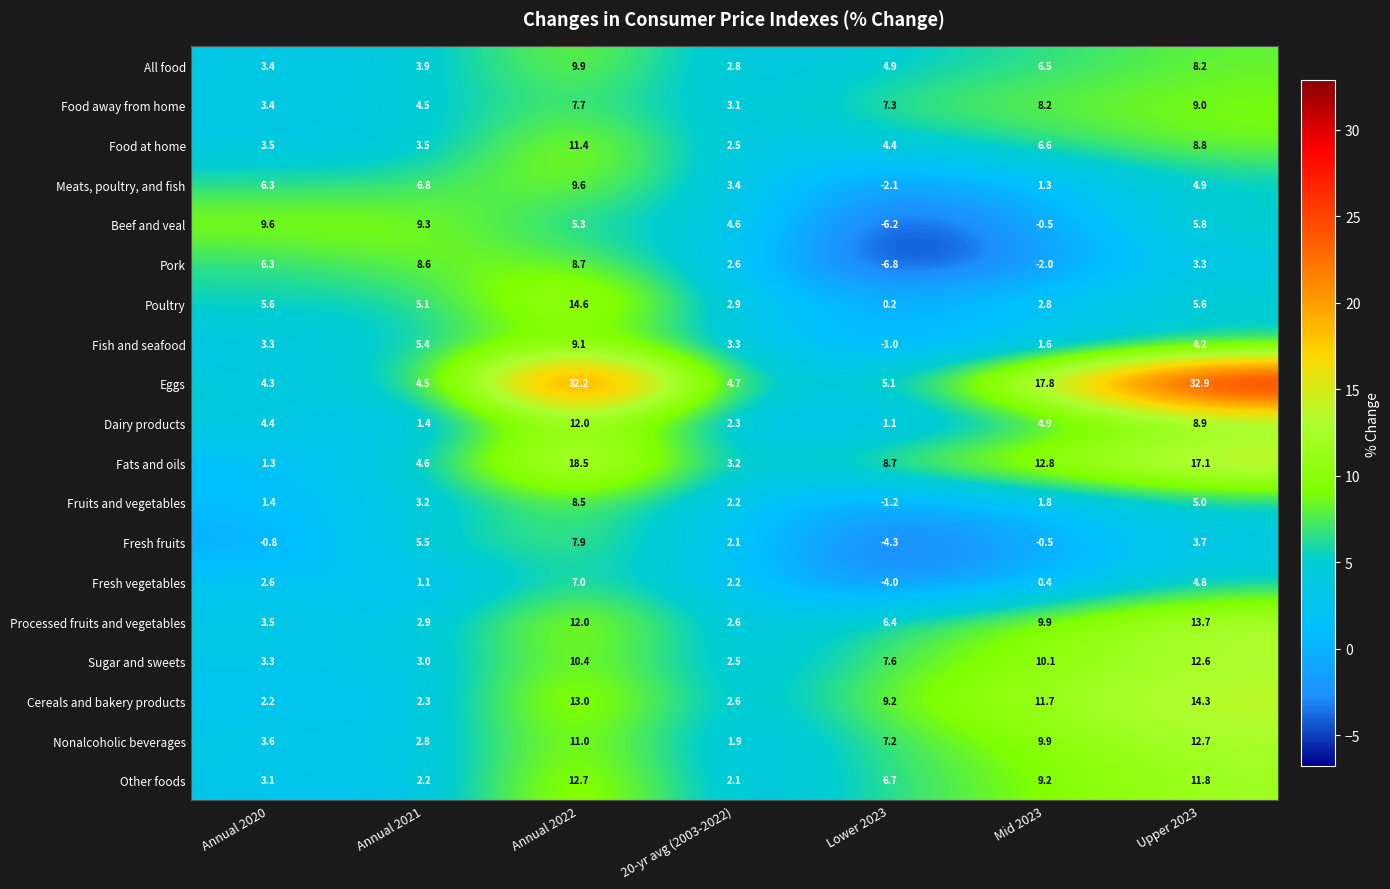

How many data points in Poultry are less than 5?

3